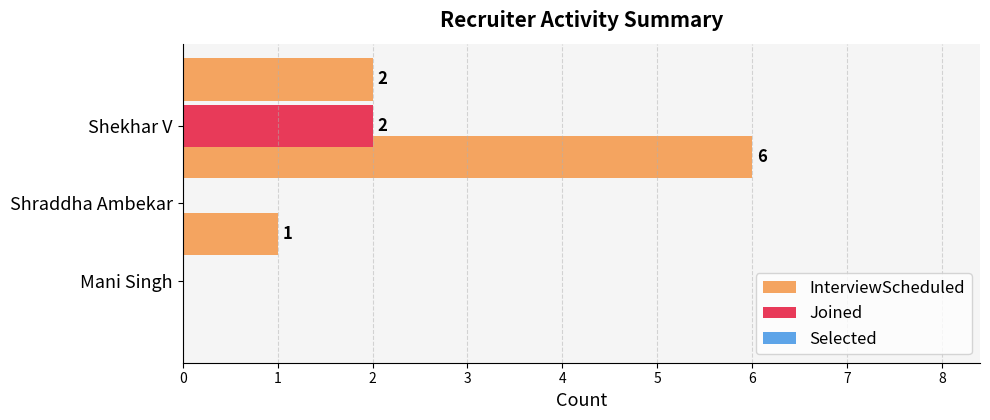

What is the greatest value displayed?

6